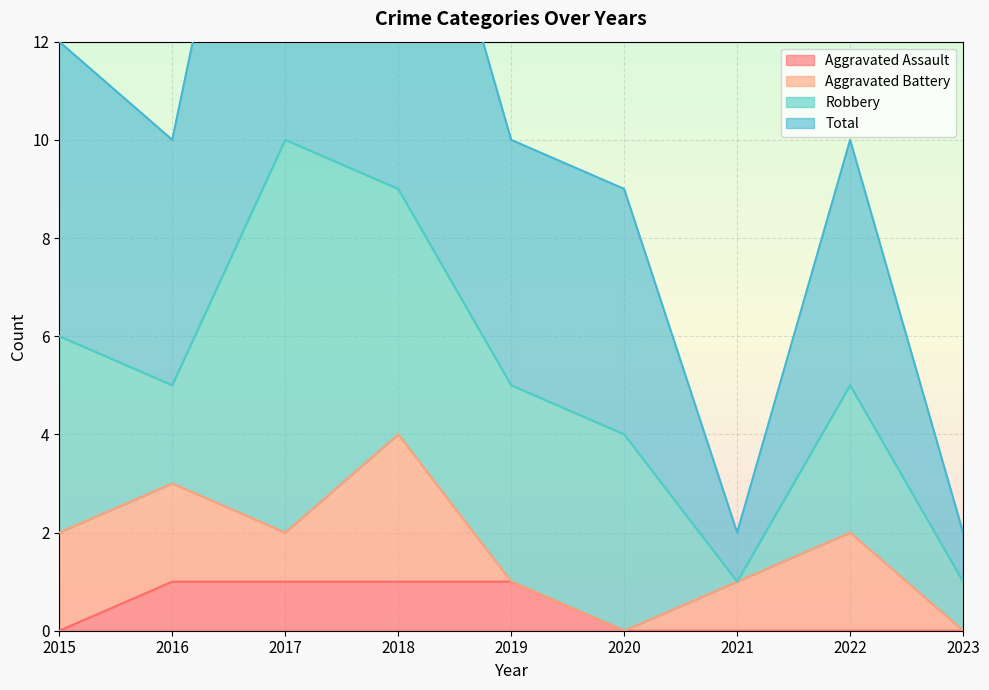

How many interior local peaks does the Total series have?

2